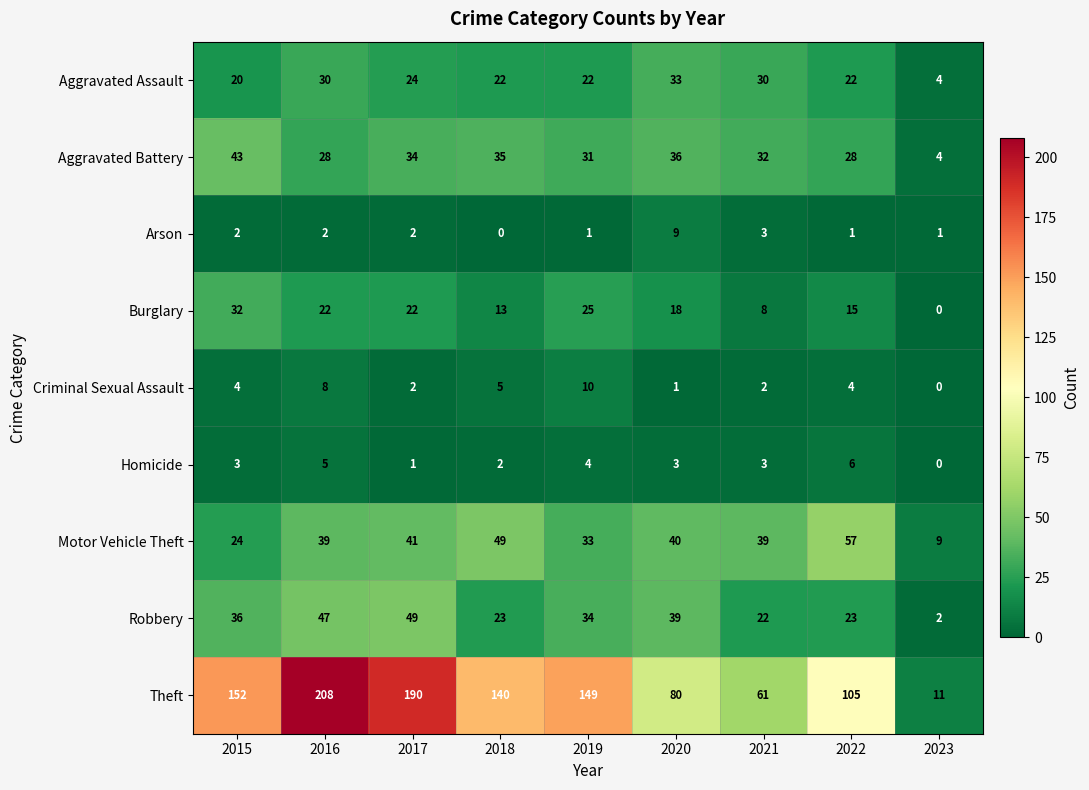

Rank the categories by Theft value from lowest to highest.

2023, 2021, 2020, 2022, 2018, 2019, 2015, 2017, 2016